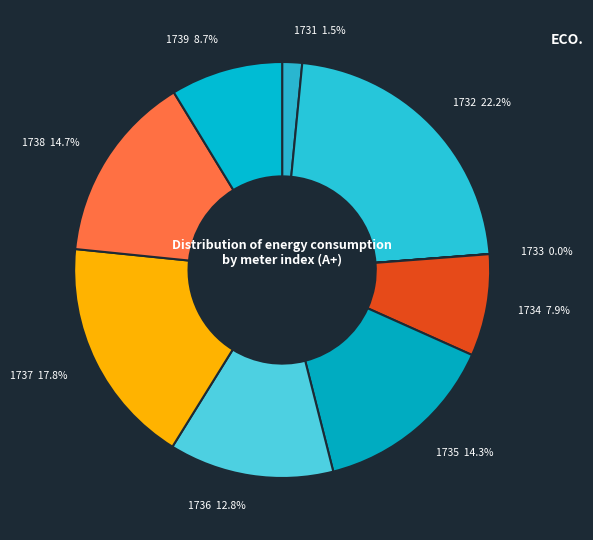

Combined, what portion of the pie is 1732 and 1736?

35.0%